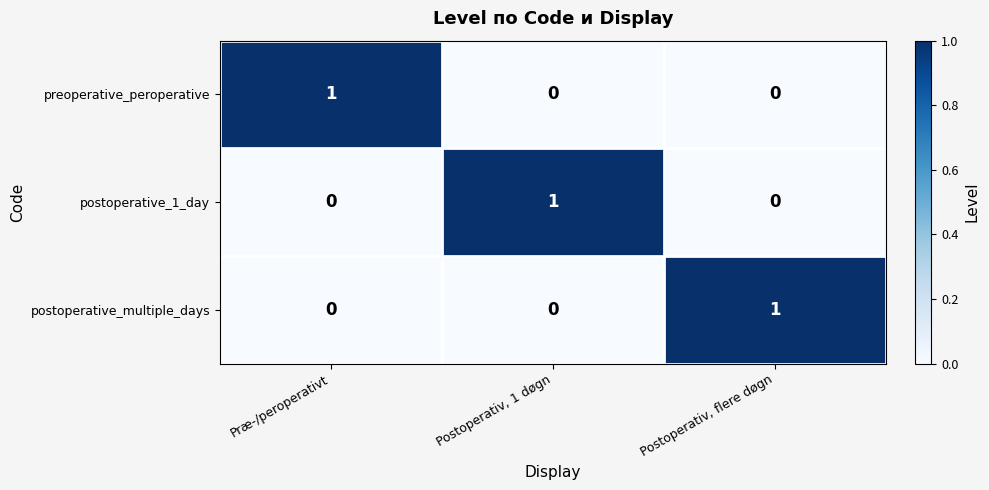

How many series are shown in this chart?

3